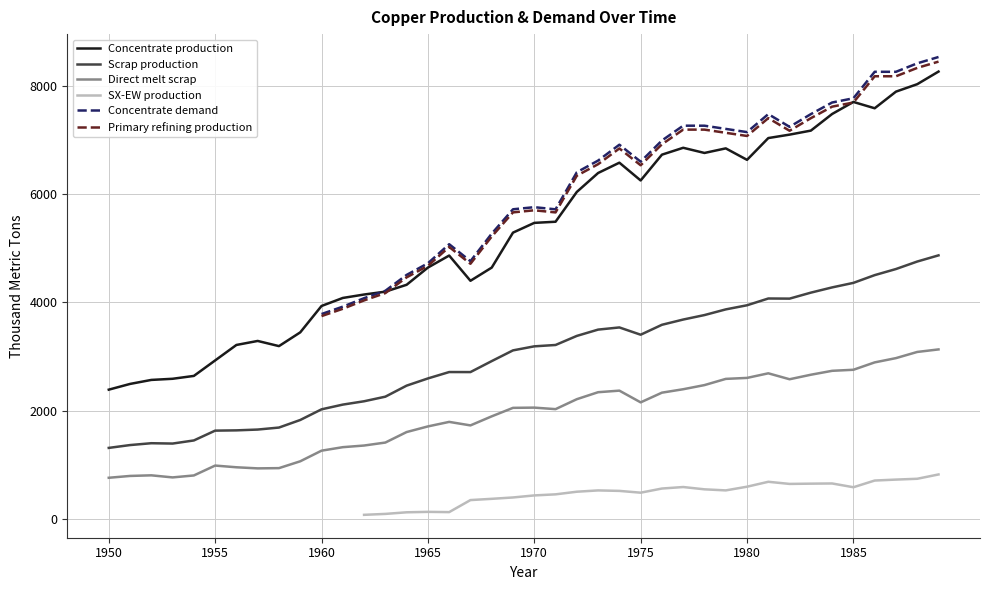

What is the lowest value of the Scrap production series?

1308.7